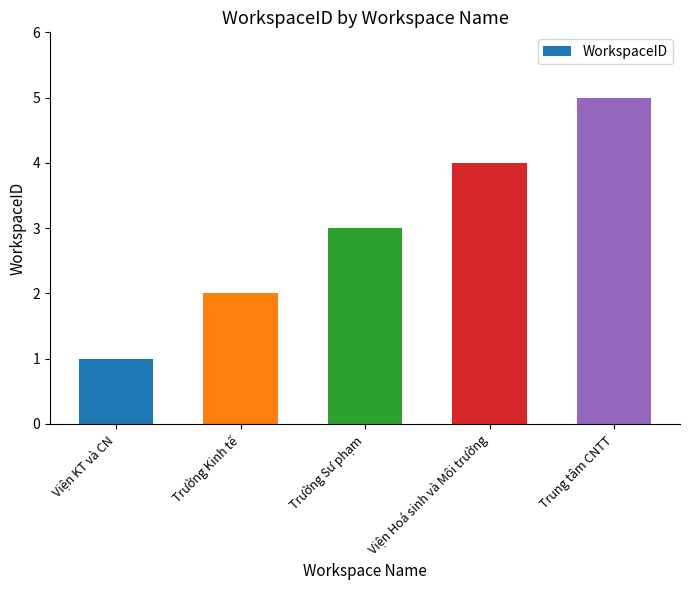

What is the label of the 3rd bar from the left?

Trường Sư phạm